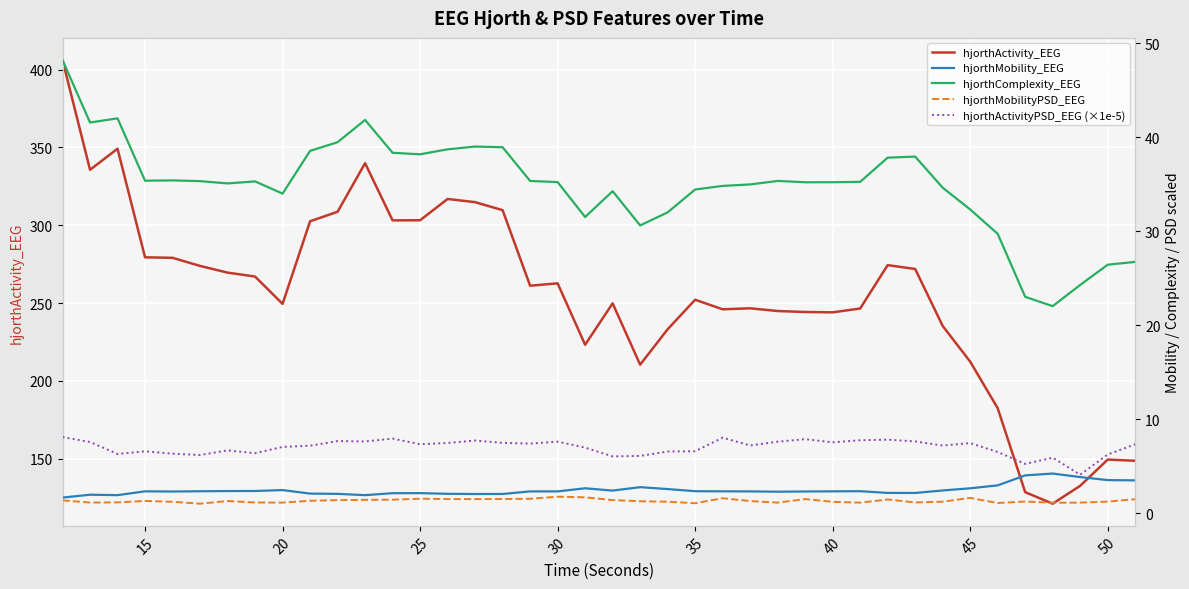

What is the lowest value of the hjorthActivity_EEG series?

121.2